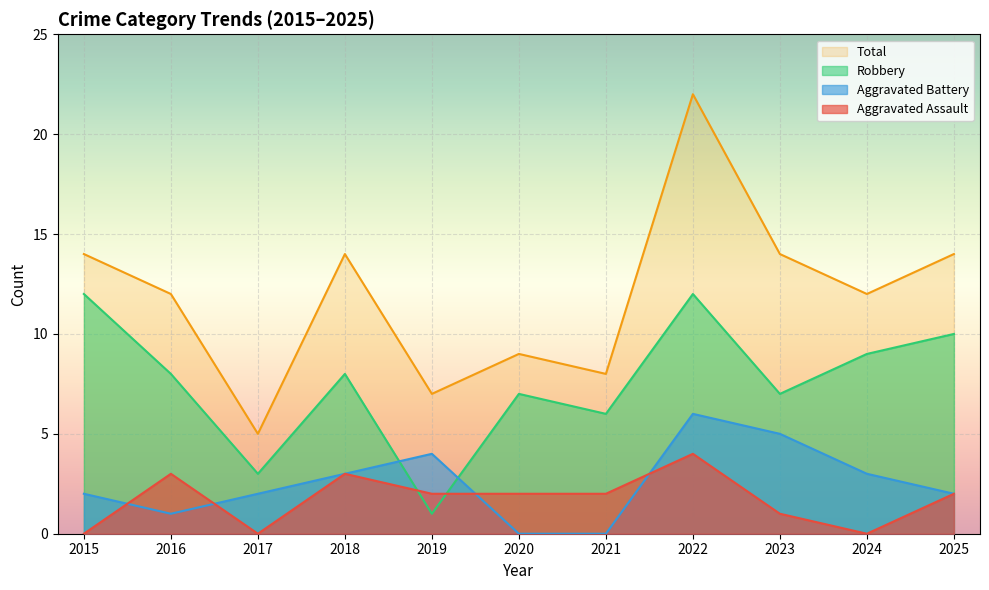

Does the chart display data point markers on the line(s)?

No